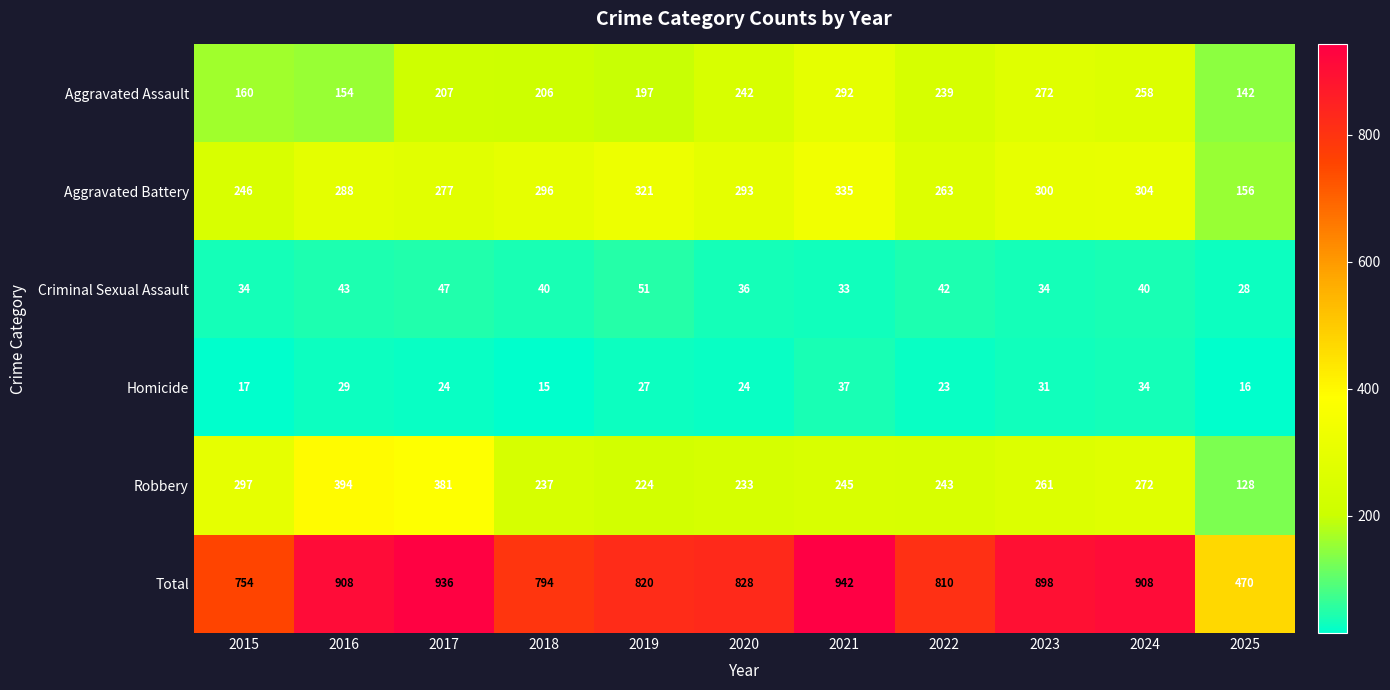

Is the value of Aggravated Assault at 2015 greater than the value of Homicide at 2021?

Yes